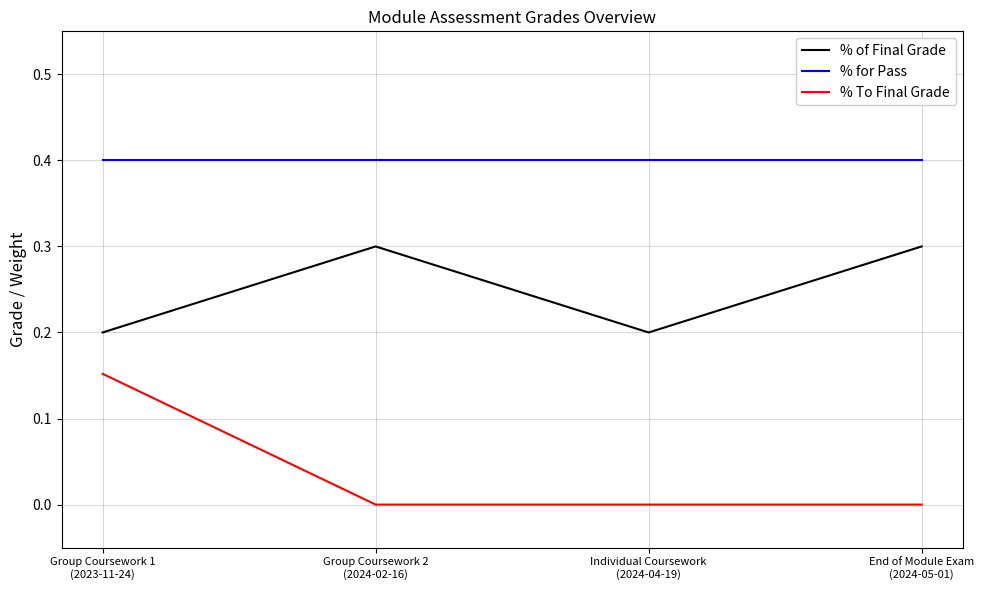

How many % To Final Grade values are between 0 and 1?

4